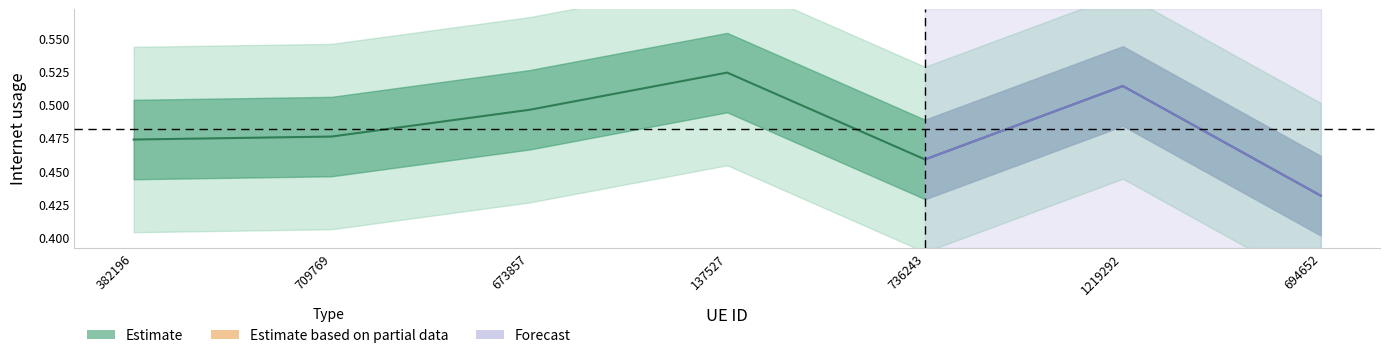

Which label corresponds to the smallest value in the chart?

694652